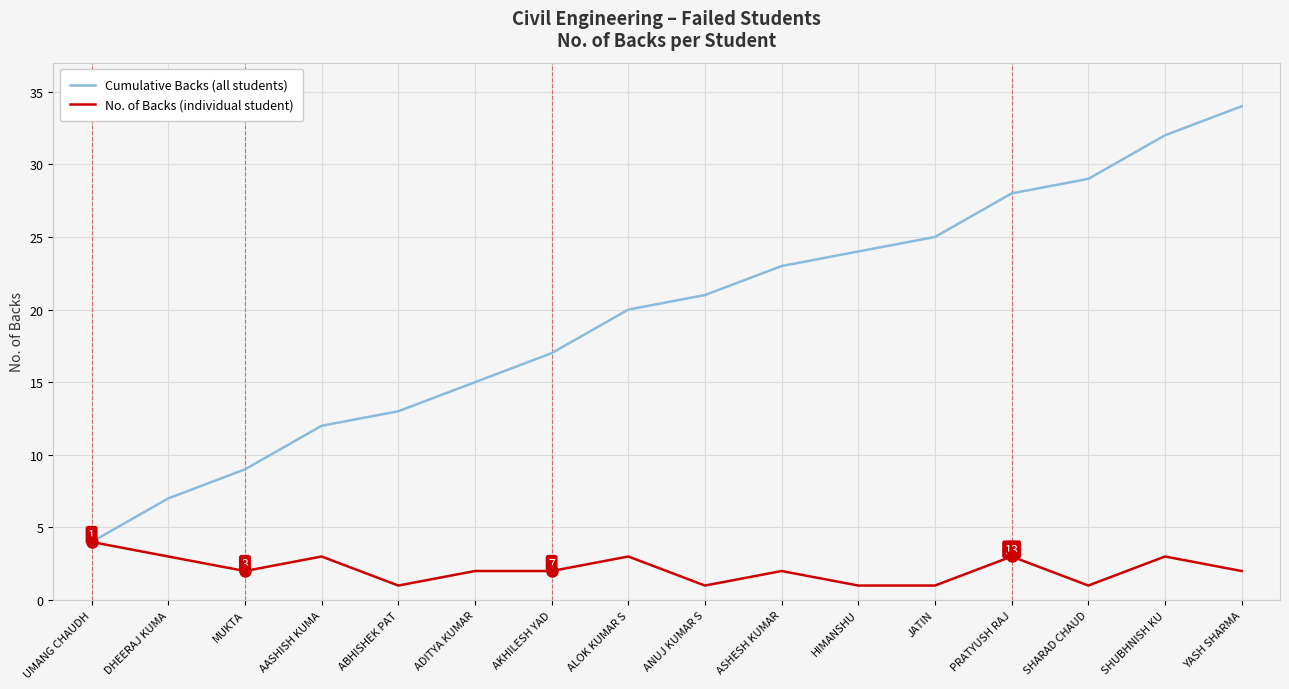

At which category does the chart reach its peak across all series?

YASH SHARMA